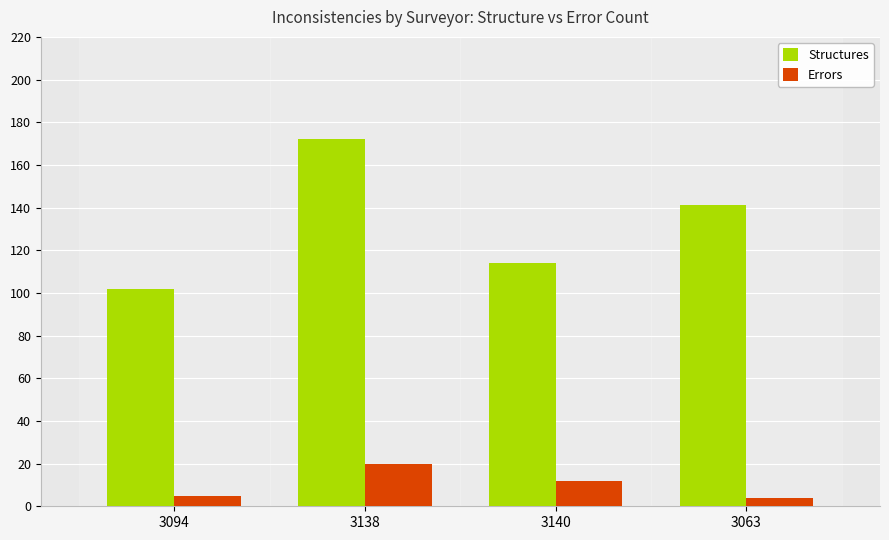

What position from the left is 3094?

1